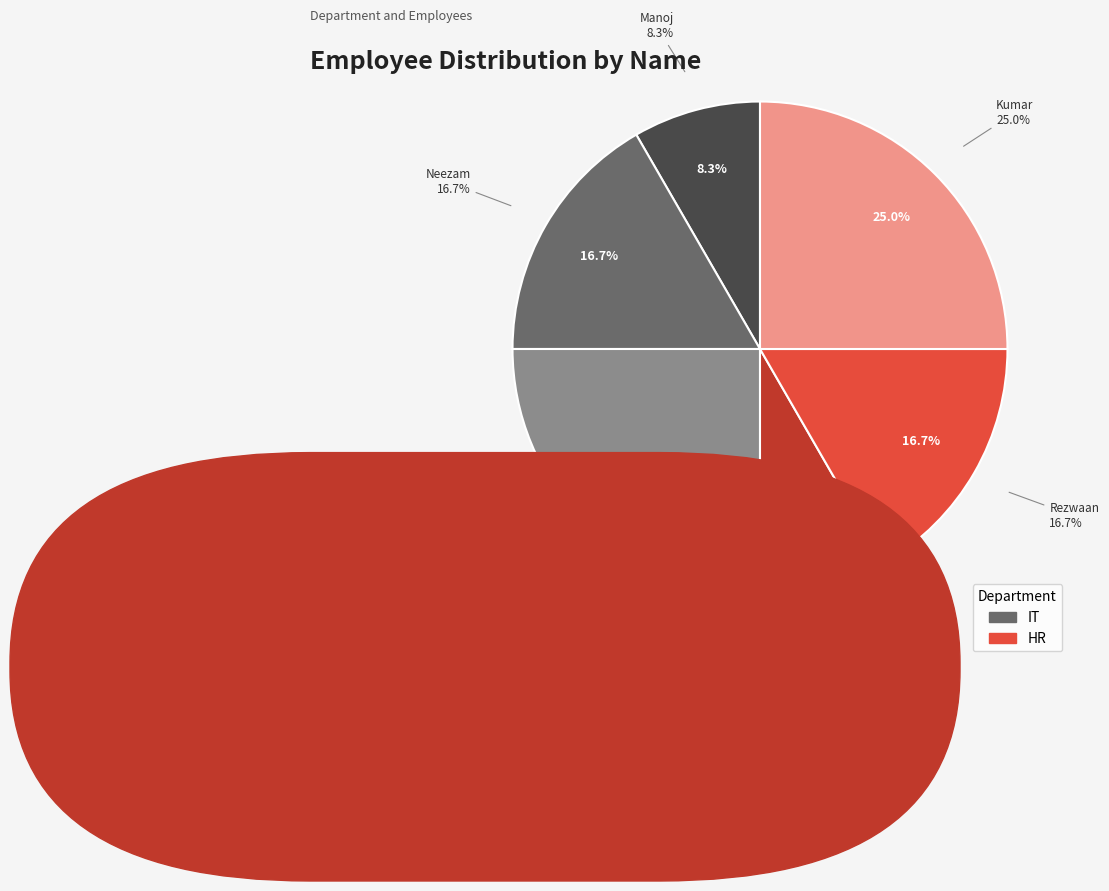

Count the number of slices in the pie.

6